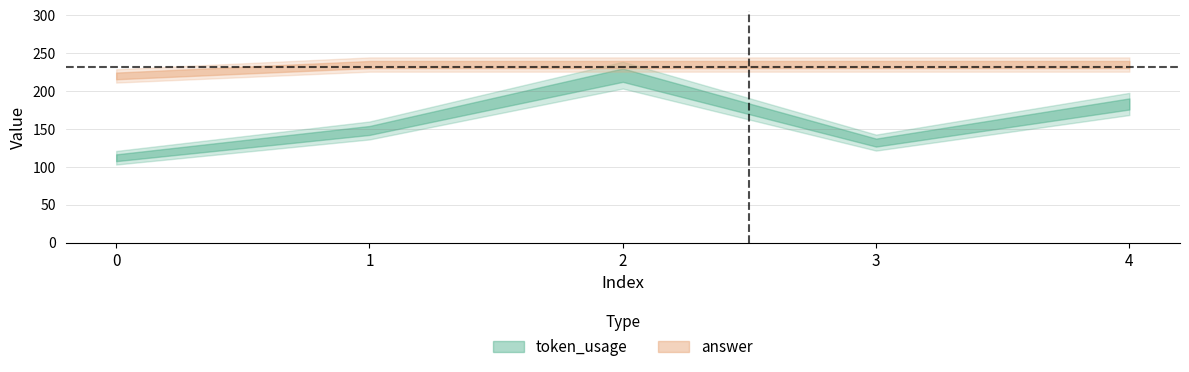

At which category is the sum across all series the highest?

2